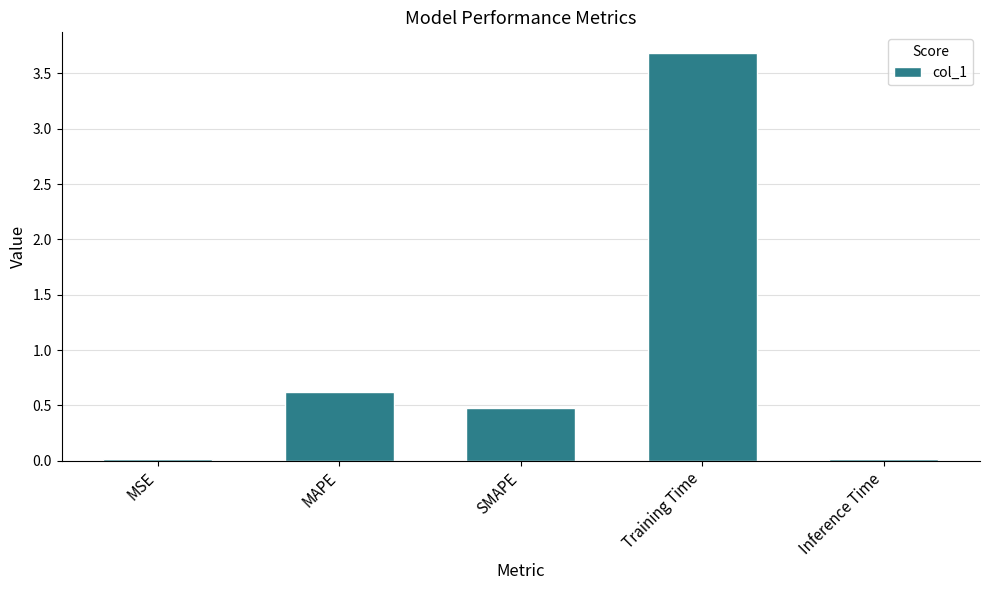

The value at Inference Time is 0.0. True or false?

True